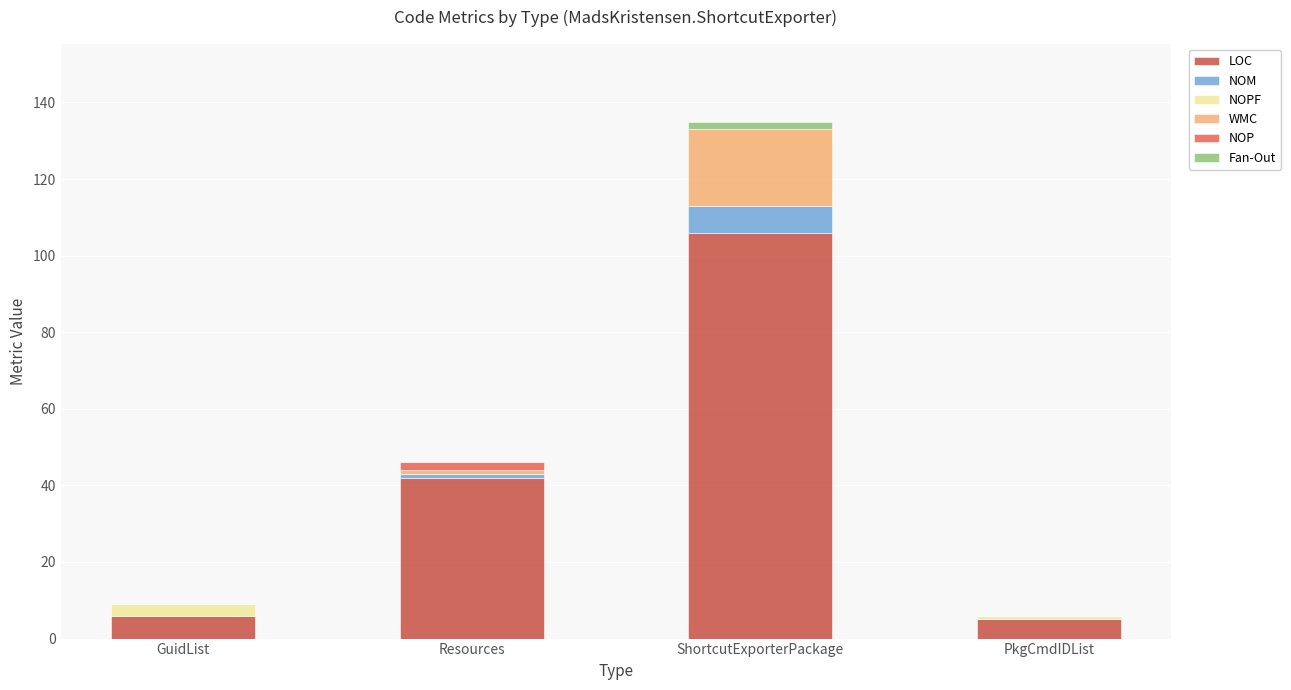

At which category is the sum across all series the highest?

ShortcutExporterPackage